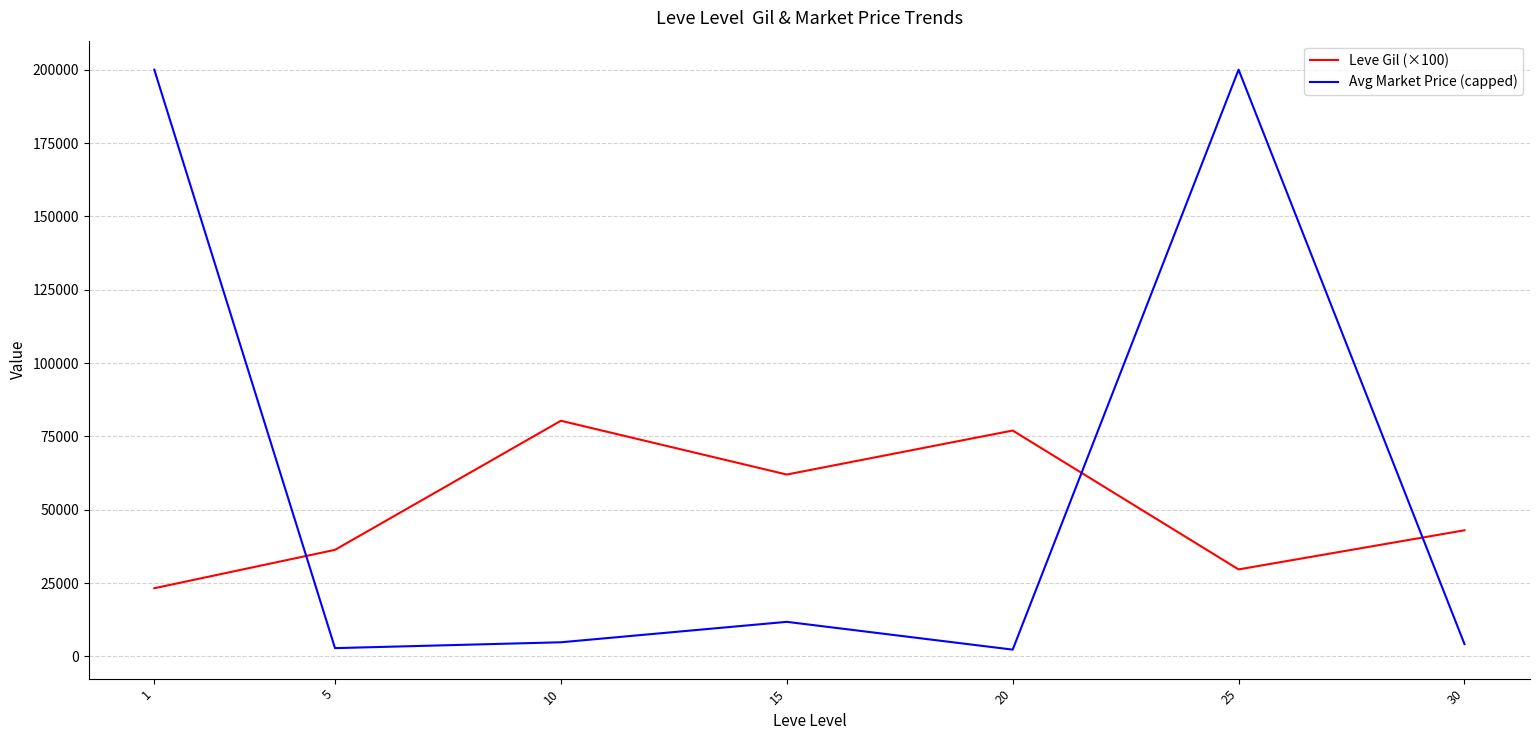

What is the total value across all series at 10?

85163.7